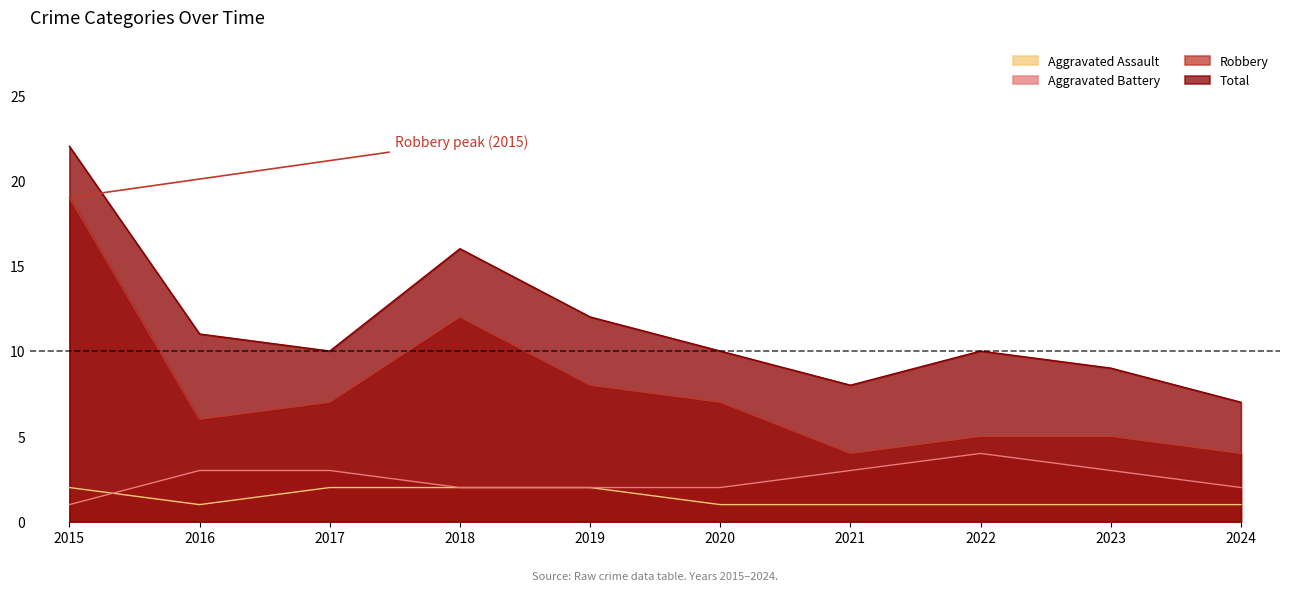

The value of Aggravated Battery at 2023 is 5. True or false?

False